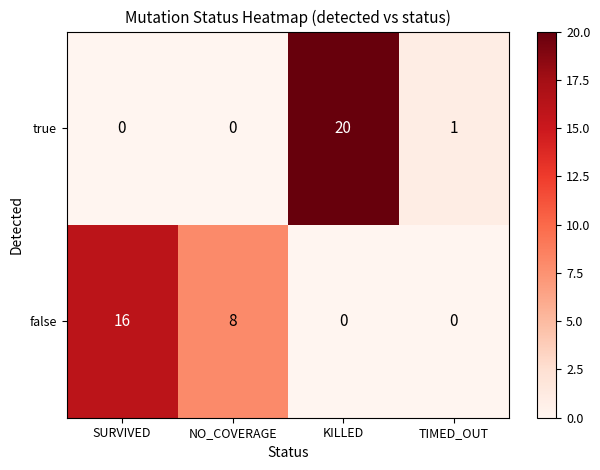

Reading left to right, extract all data points from this chart.

true: SURVIVED=0	NO_COVERAGE=0	KILLED=20	TIMED_OUT=1
false: SURVIVED=16	NO_COVERAGE=8	KILLED=0	TIMED_OUT=0